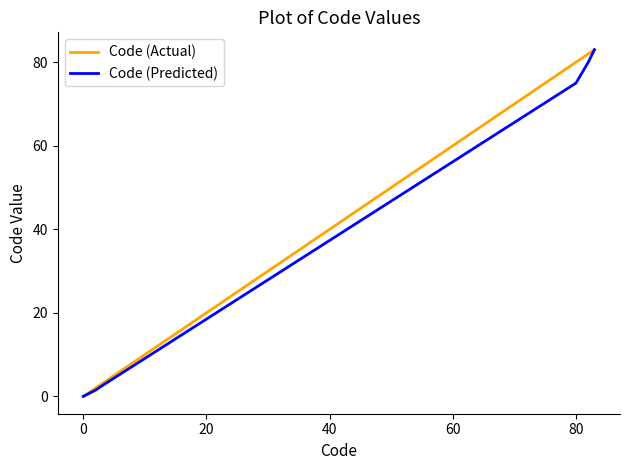

What is the greatest value displayed?

83.0